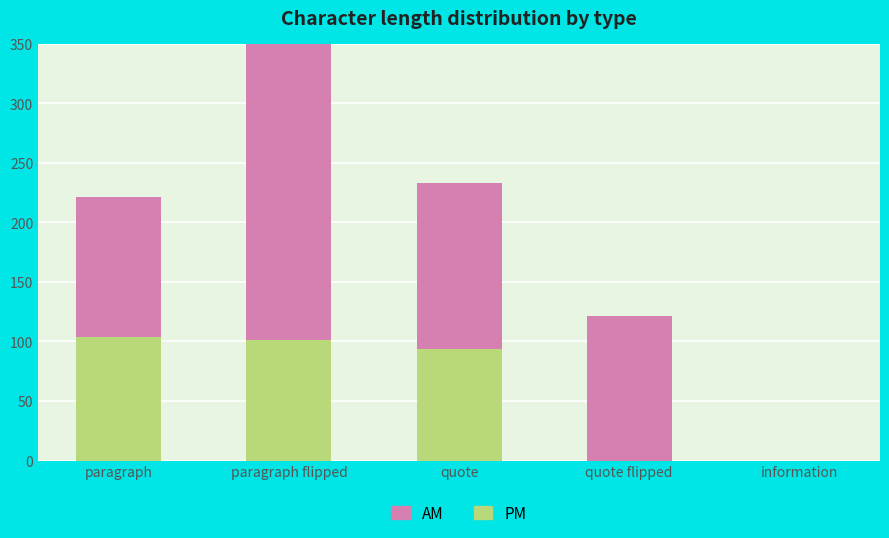

Rank the series by their maximum value, from lowest to highest.

PM, AM